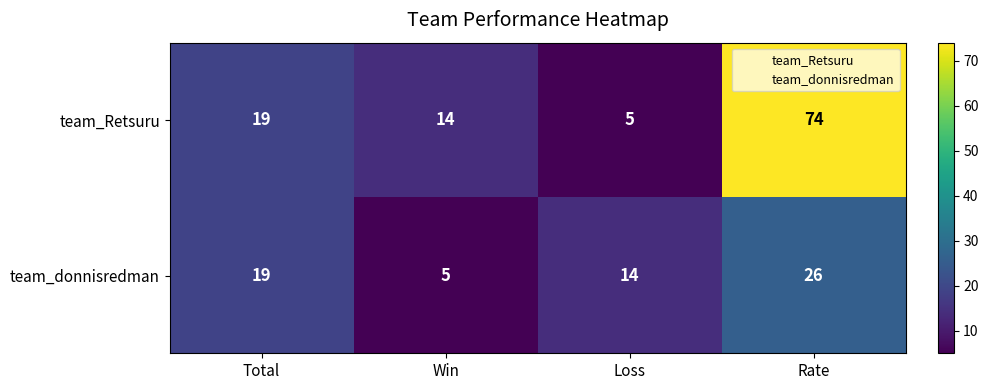

What is the average value of the team_Retsuru series?

28